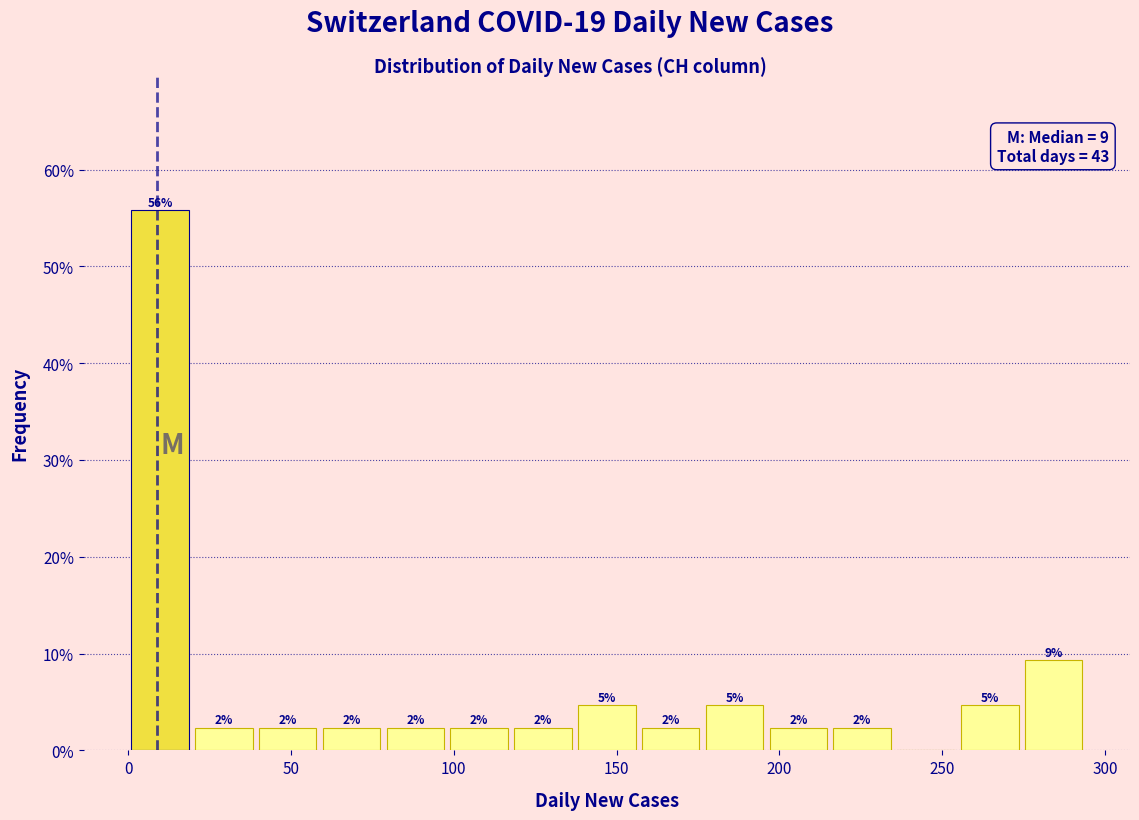

Around what value on the x-axis is the tallest bar? Give the approximate position of its centre, as read against the axis.

10